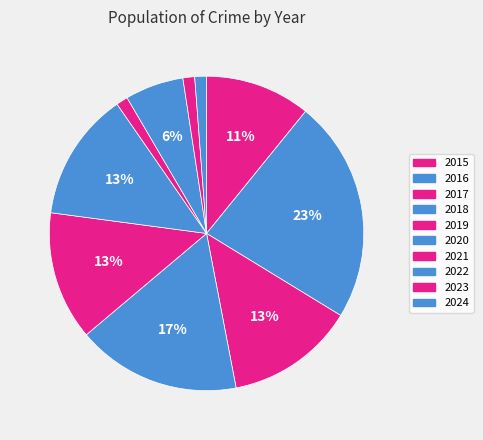

What portion of the pie excludes 2020?

86.7%